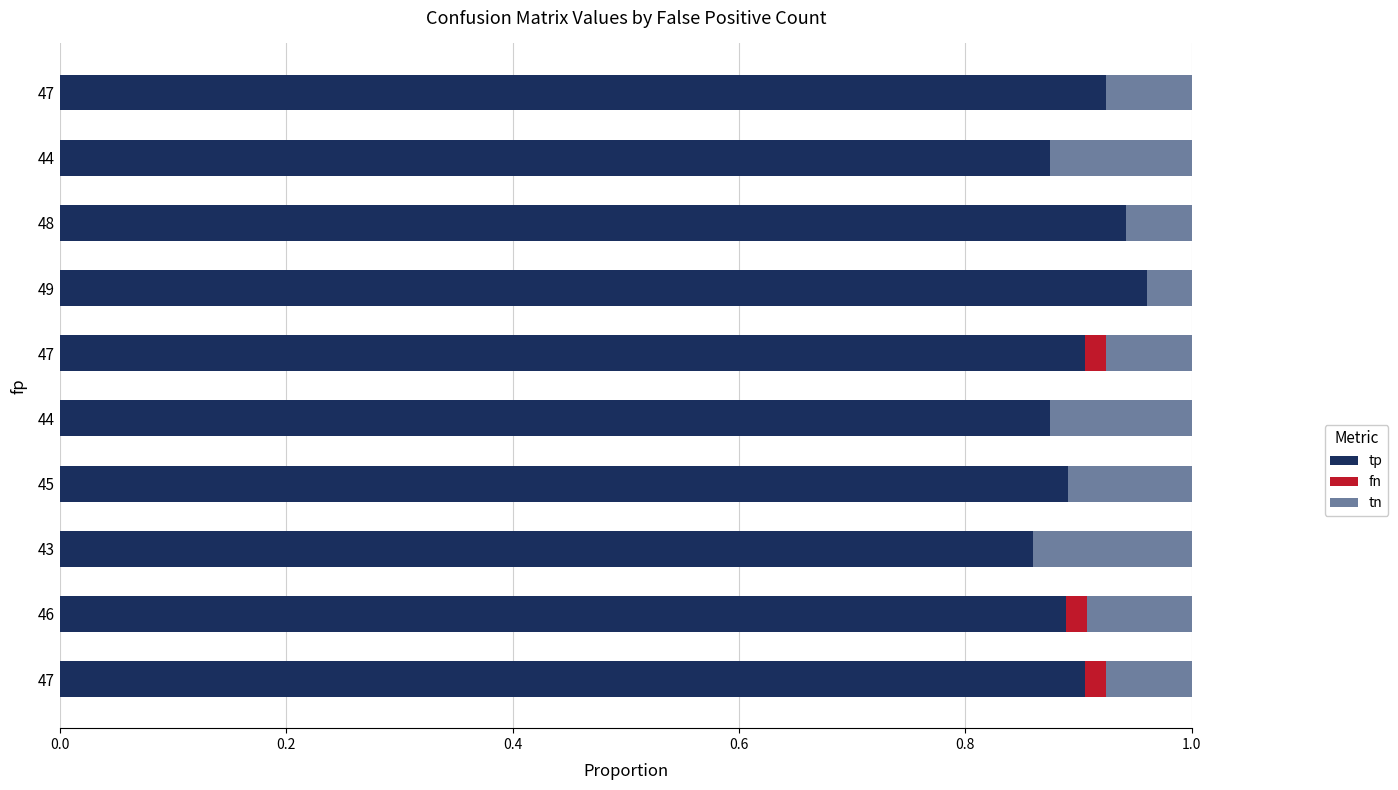

What are all the series names shown in the legend?

tp, fn, tn